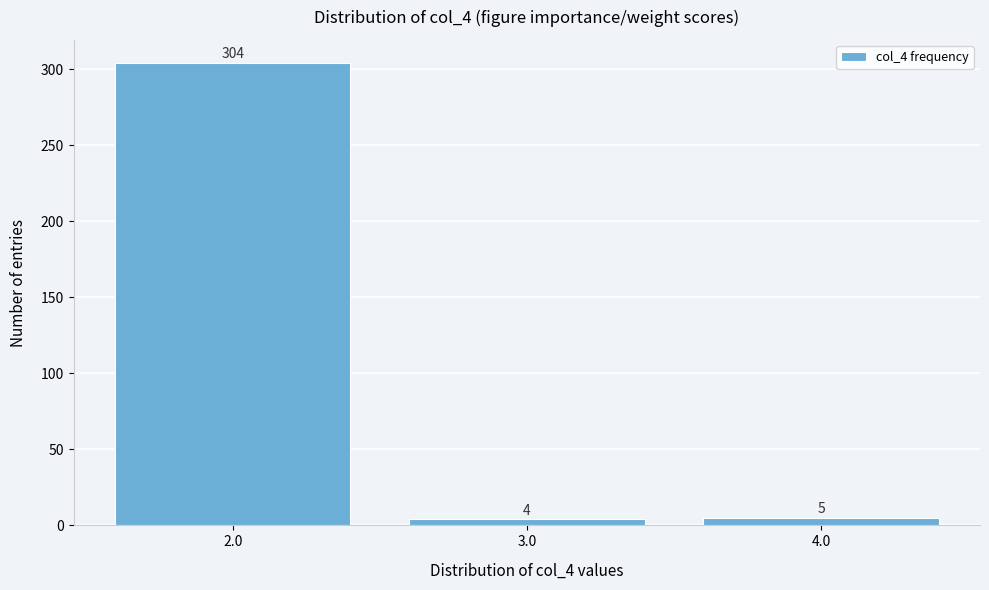

Reading left to right, list all the values displayed in this chart.

2.0=304	3.0=4	4.0=5